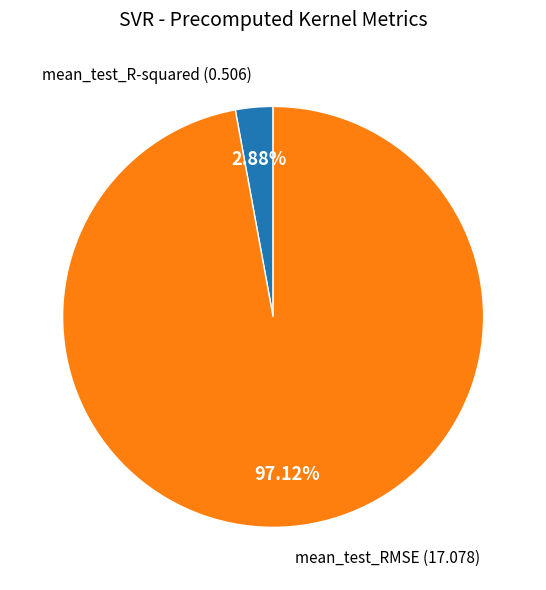

Which category has the smallest portion of the pie?

mean_test_R-squared